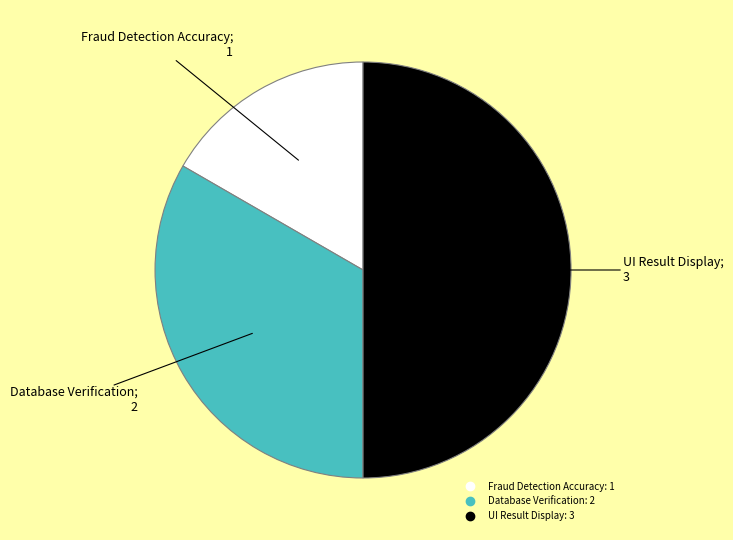

Count the number of slices in the pie.

3